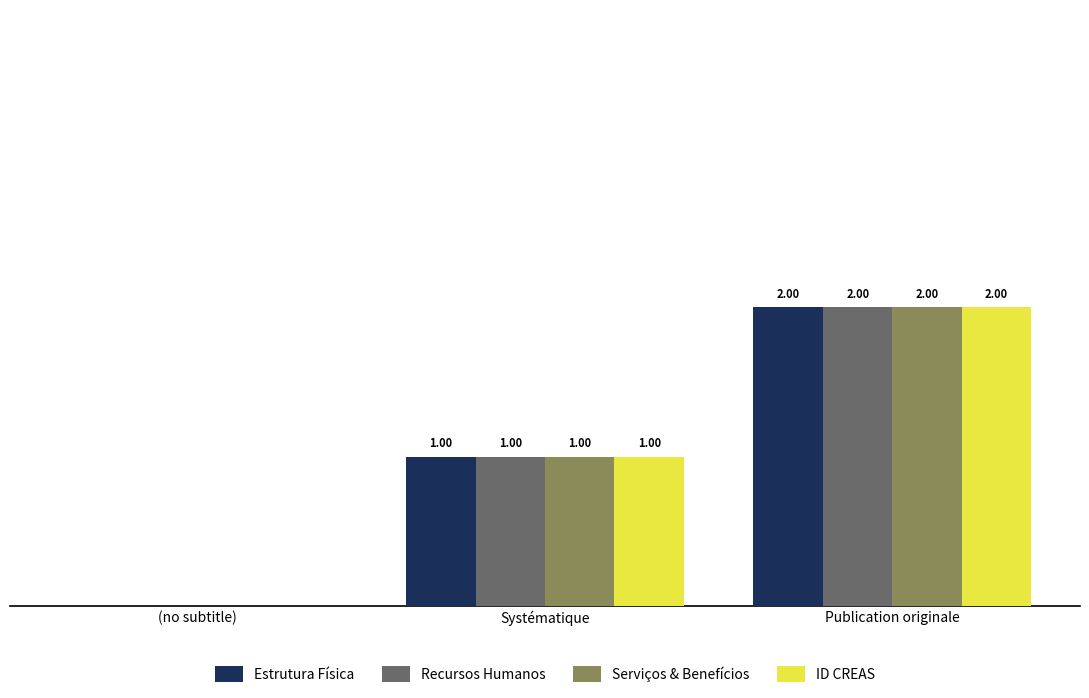

Where is Serviços & Benefícios nearest to the value 1?

Systématique